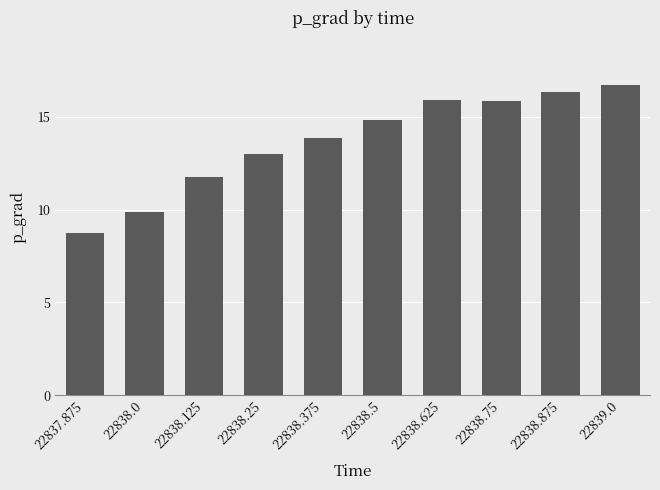

What is the value of the 9th bar from the left?

16.4